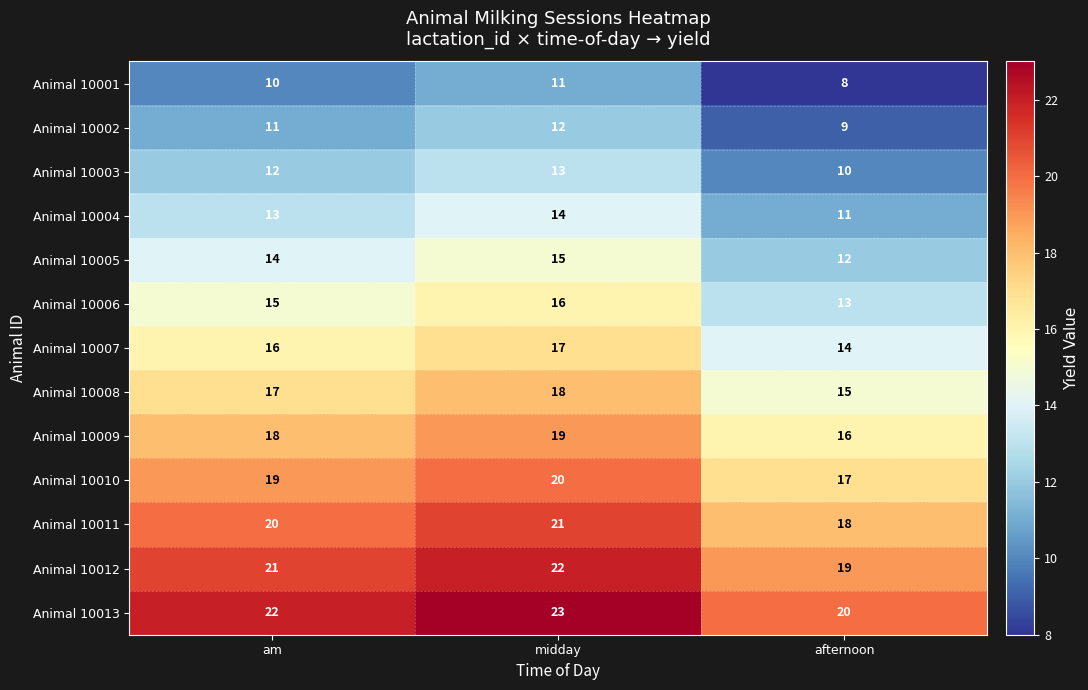

True or false: Animal 10008 has a value of 20 at afternoon.

False